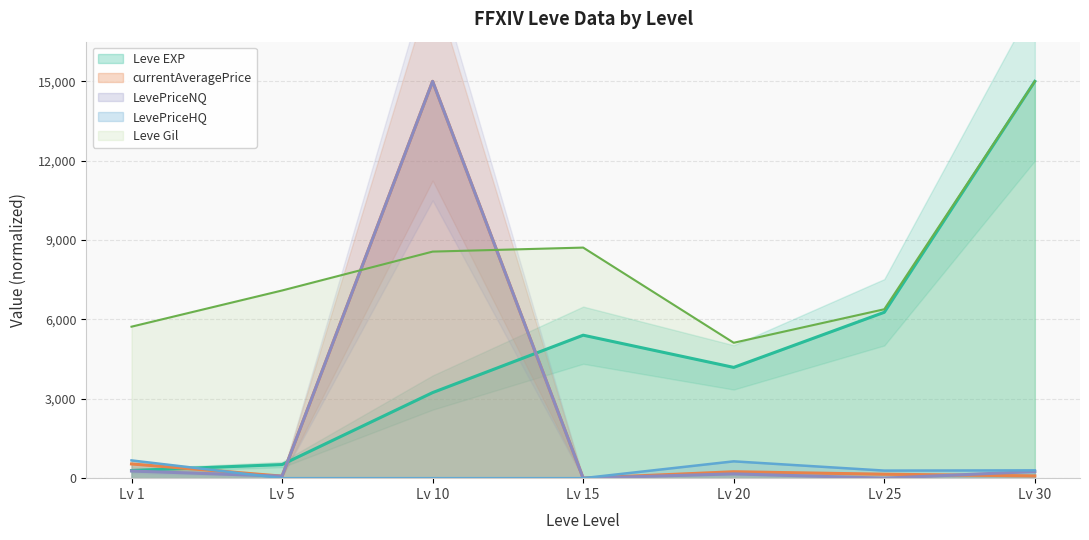

Reading left to right, what are all the values shown in this chart?

Leve EXP: 289.8	514.4	3234.7	5404.5	4187.4	6270.2	15000.0
Leve Gil: 5726.4	7094.6	8564.2	8716.2	5118.2	6385.1	15000.0
currentAveragePrice: 269.8	76.9	15000.0	0.0	162.4	0.0	252.0
LevePriceNQ: 537.4	76.9	15000.0	0.0	241.3	150.0	85.4
LevePriceHQ: 671.2	0.0	0.0	0.0	636.1	286.1	295.2